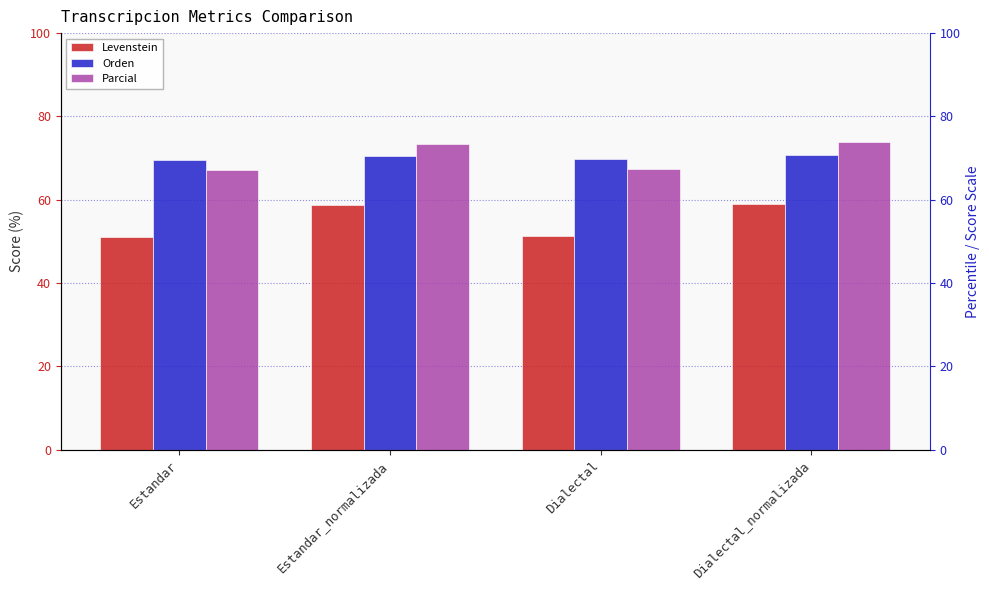

Are the bars grouped side by side (vs. stacked)?

Yes